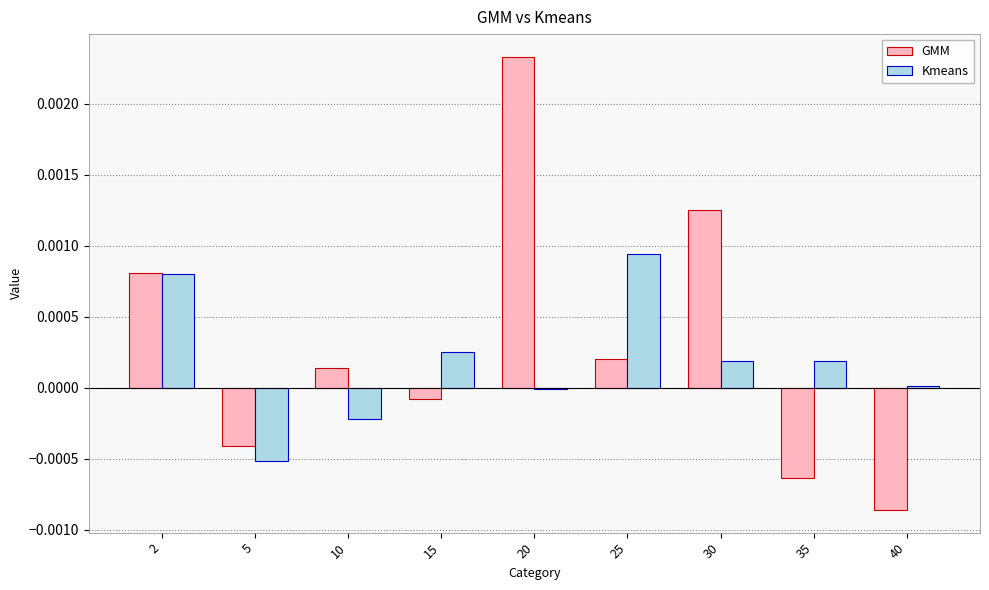

Count the number of categories in the chart.

9